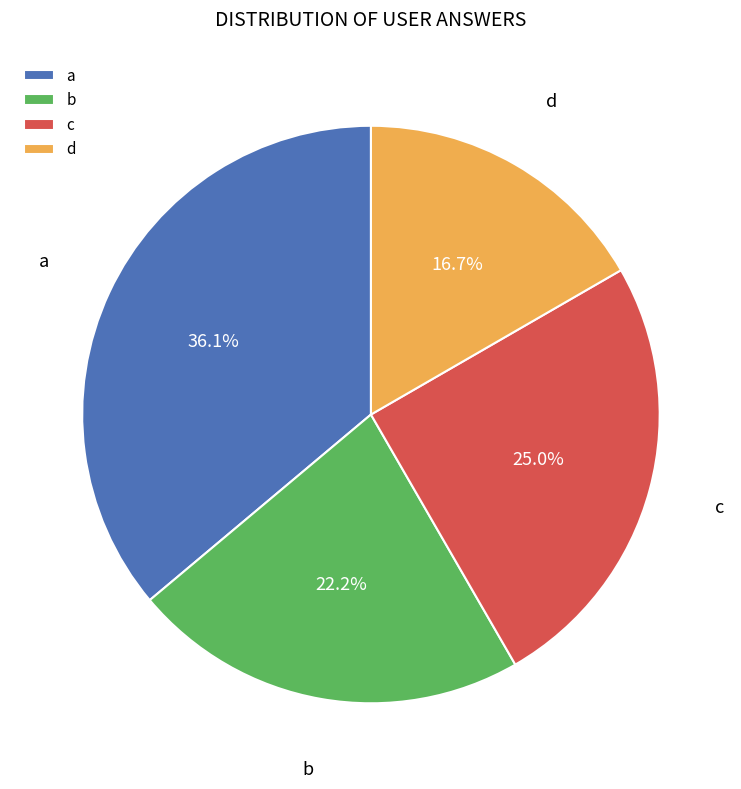

True or false: d accounts for 17% of the total.

True